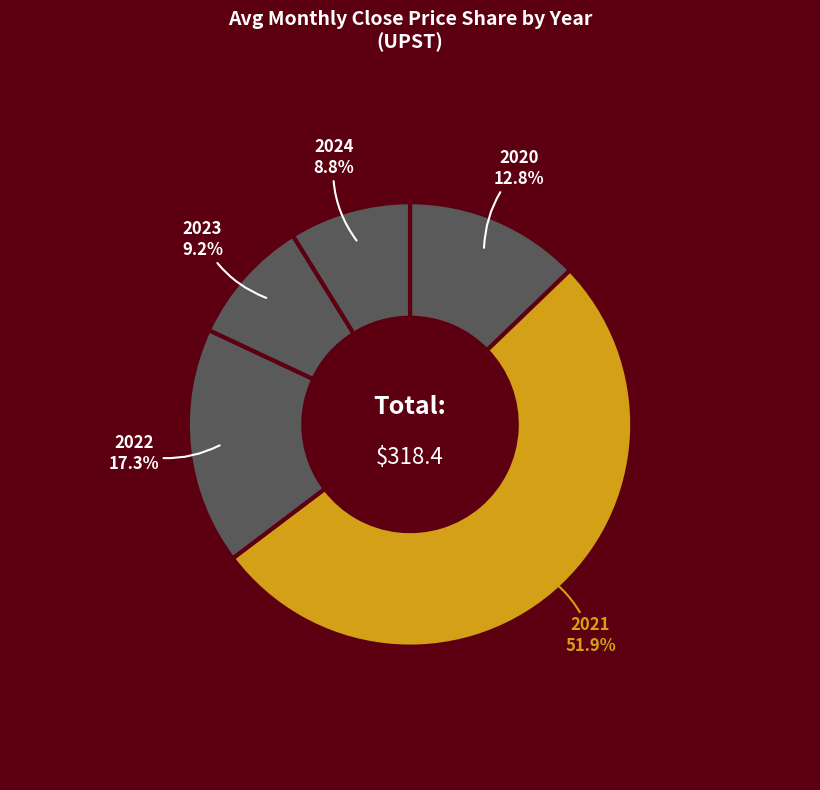

How many segments does this pie chart have?

5